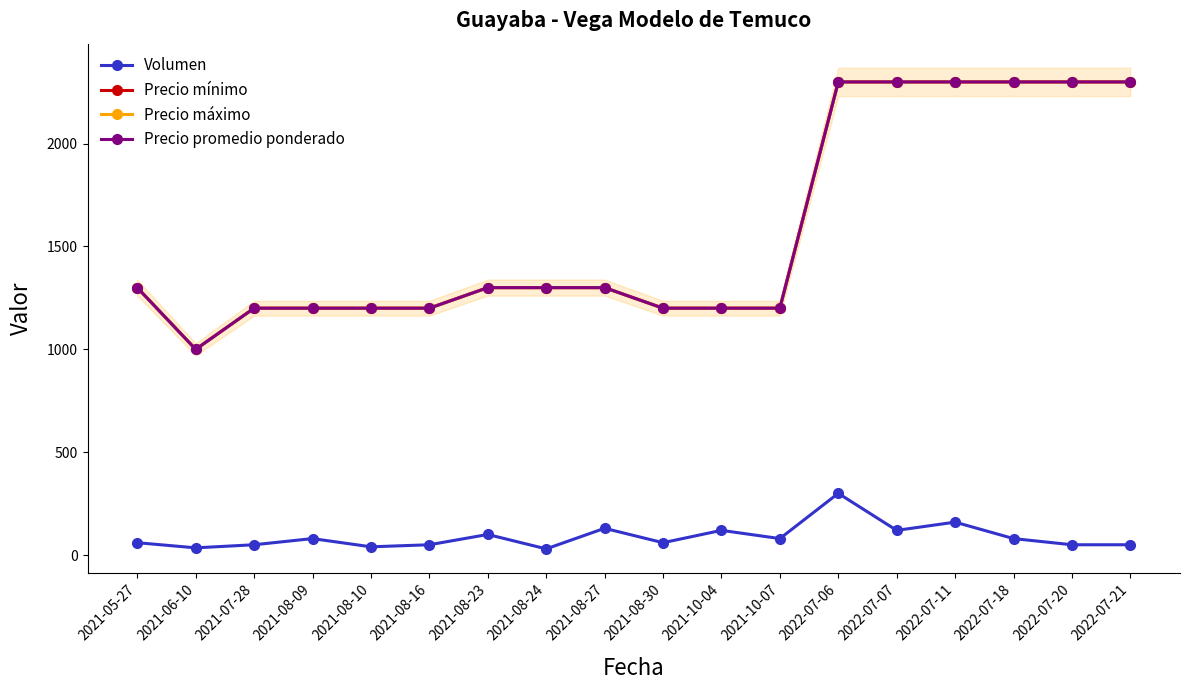

What is the total value across all series at 2022-07-11?

7060